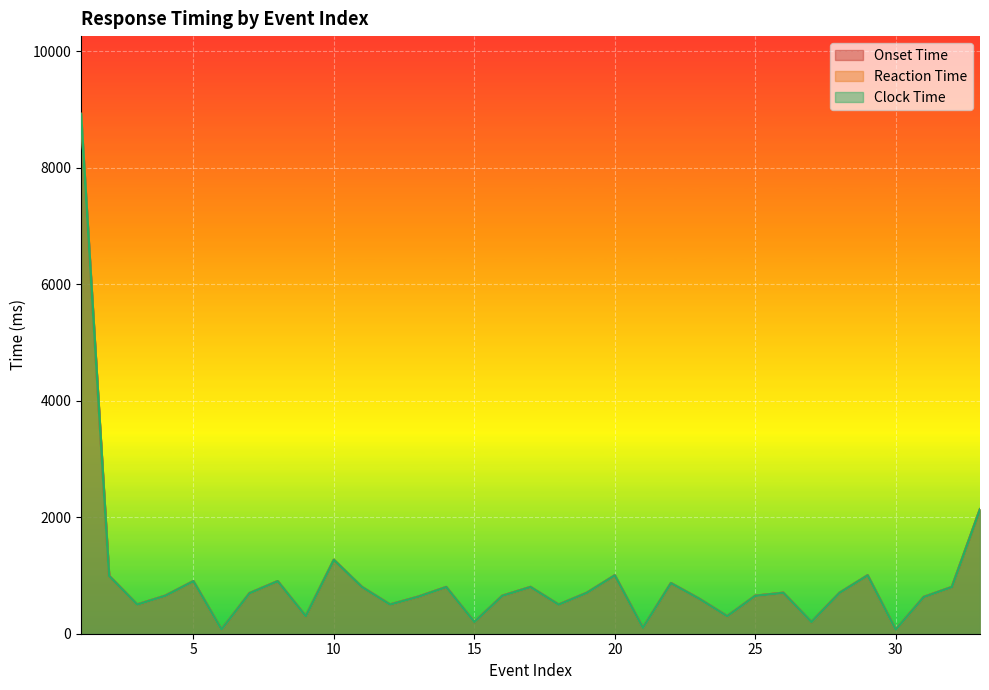

True or false: Onset Time has a value of 849 at 25.

False